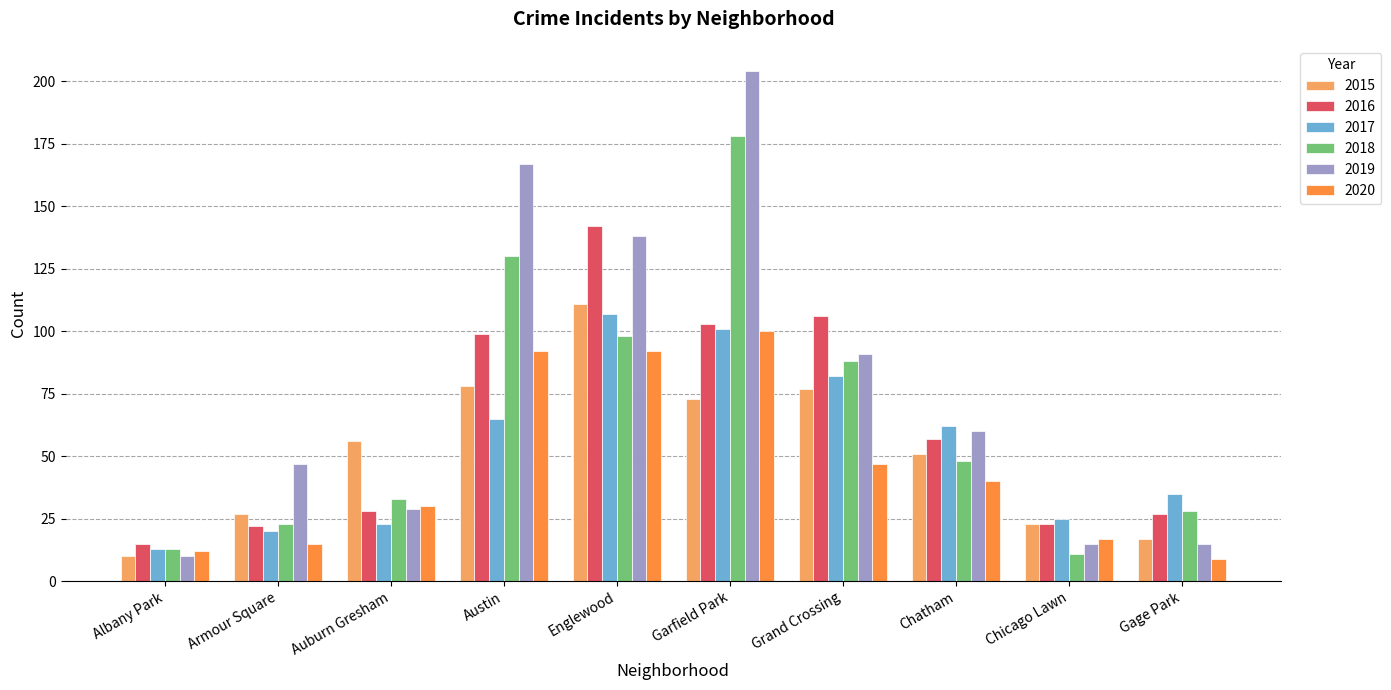

At which label does 2020 first exceed 40?

Austin